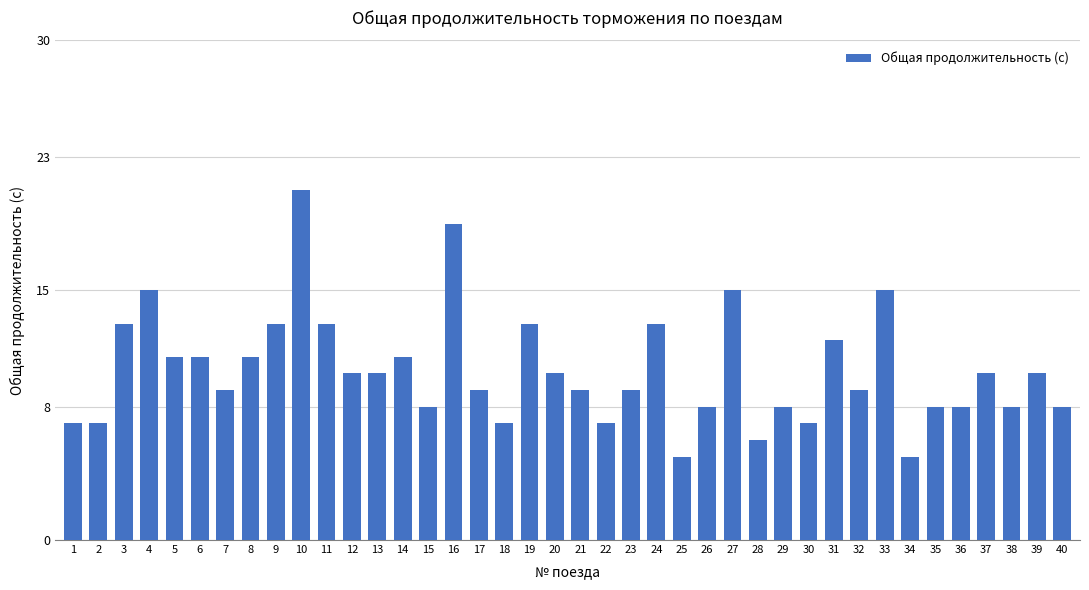

True or false: the data shows 4 at 39.

False